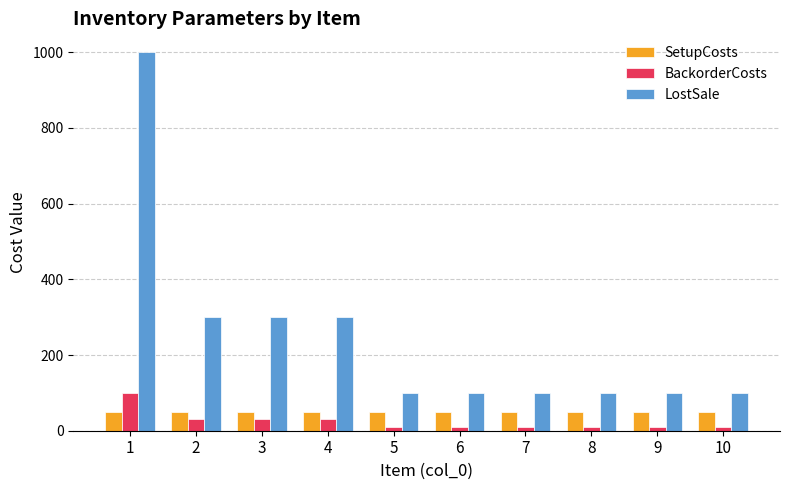

How many categories are shown in the chart?

10